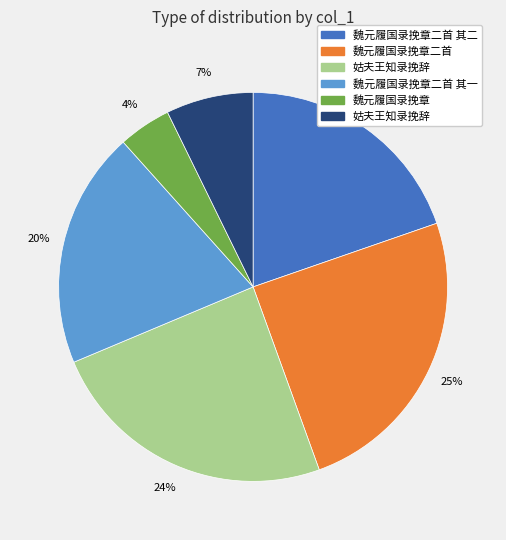

To the nearest percent, what is the average slice percentage?

17%